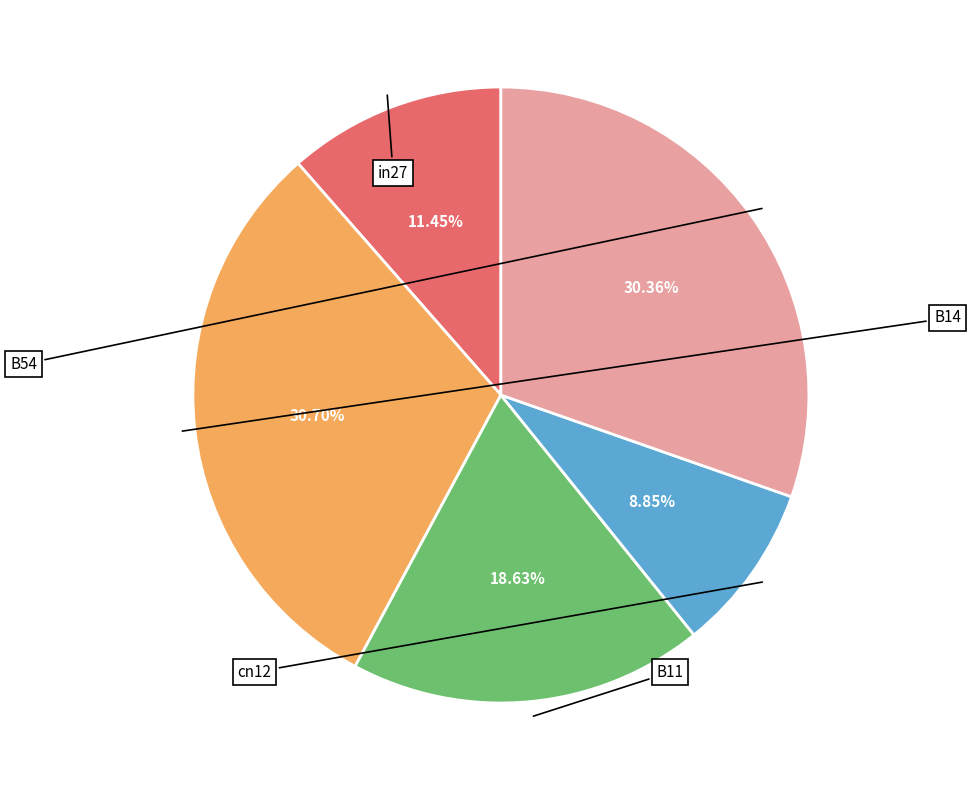

Is it true that in27 is 24% of the pie?

False